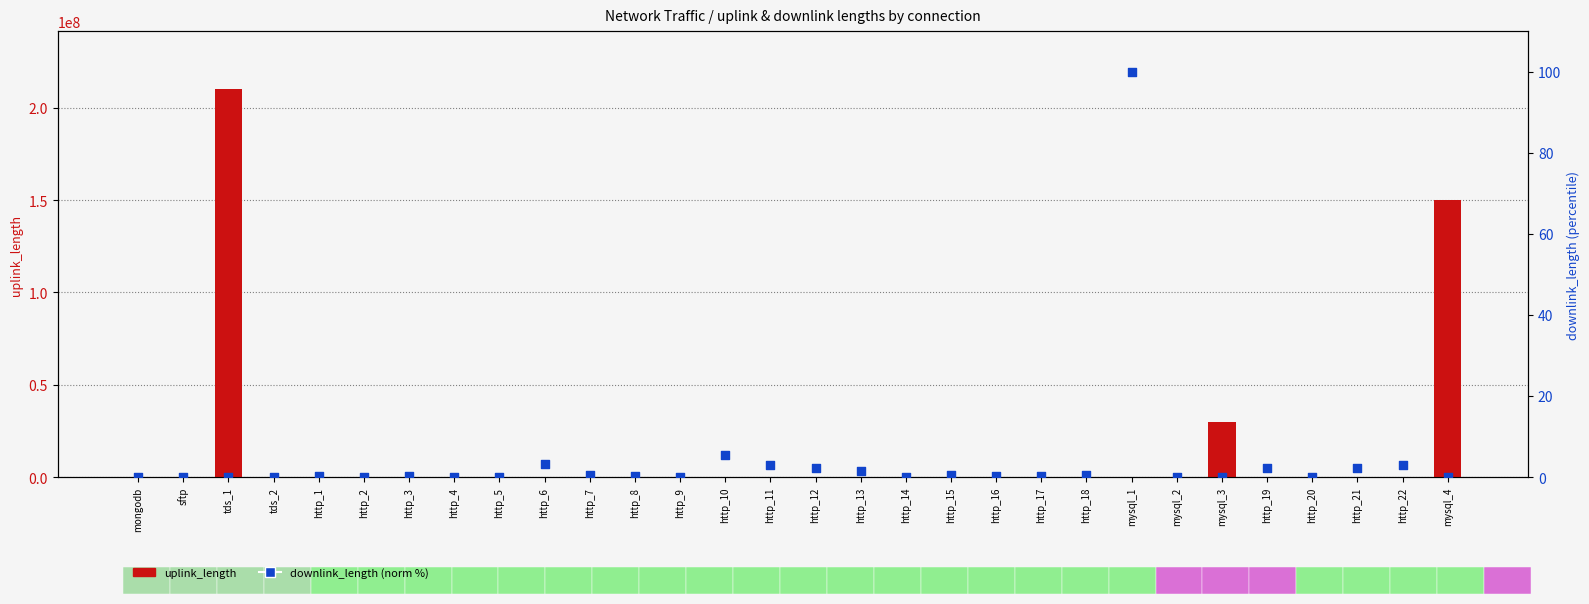

What are all the series names shown in the legend?

uplink_length, downlink_length (norm)